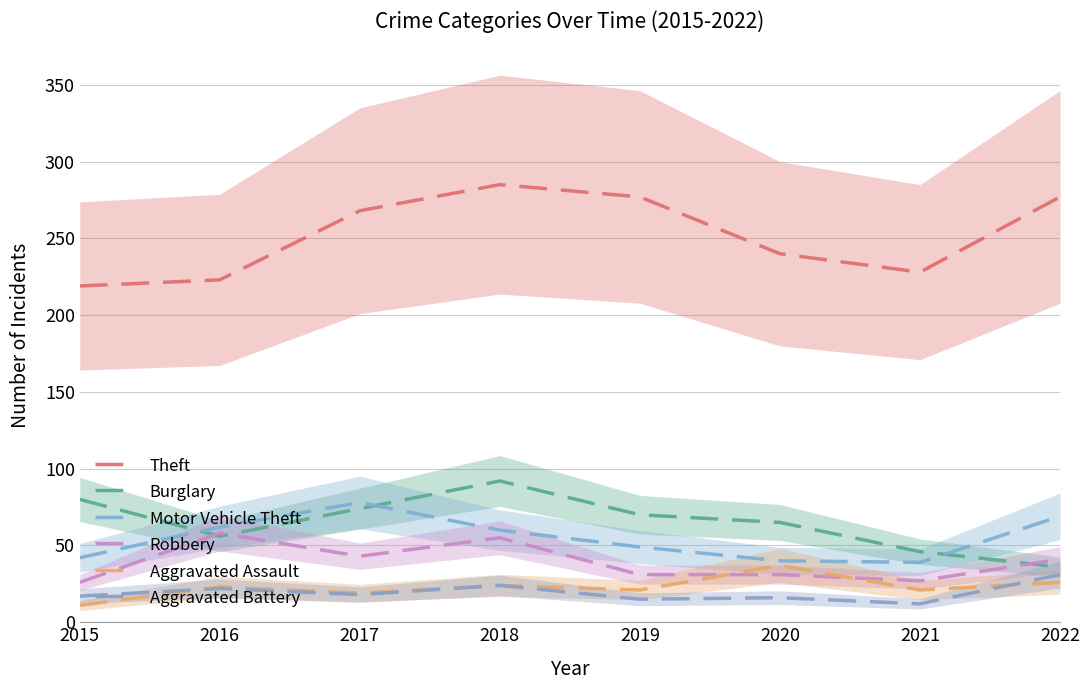

At which label is Aggravated Assault closest to 24?

2018